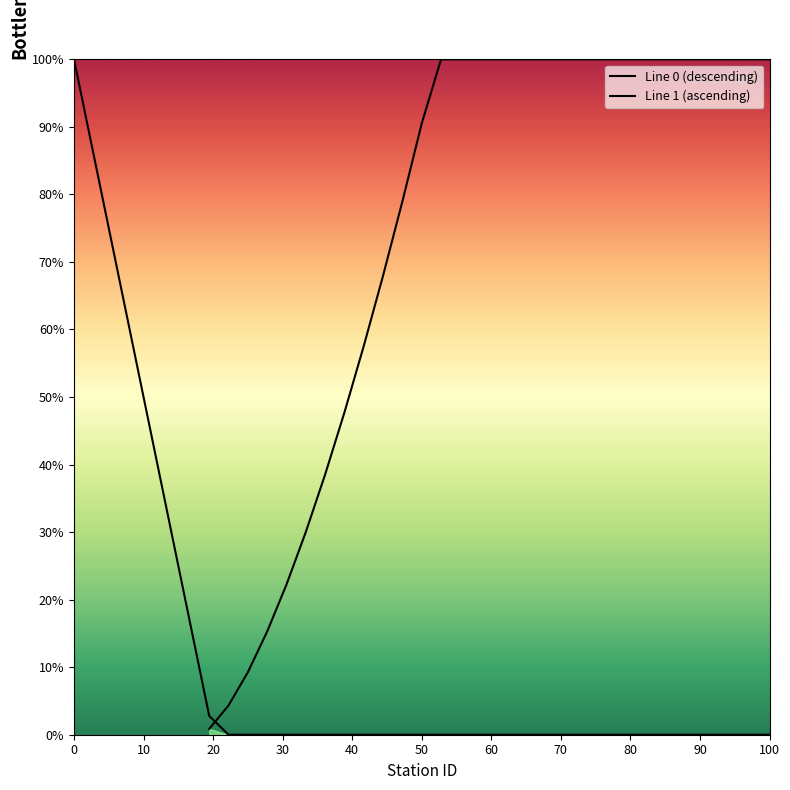

Which has a higher value, 10 or 20?

10